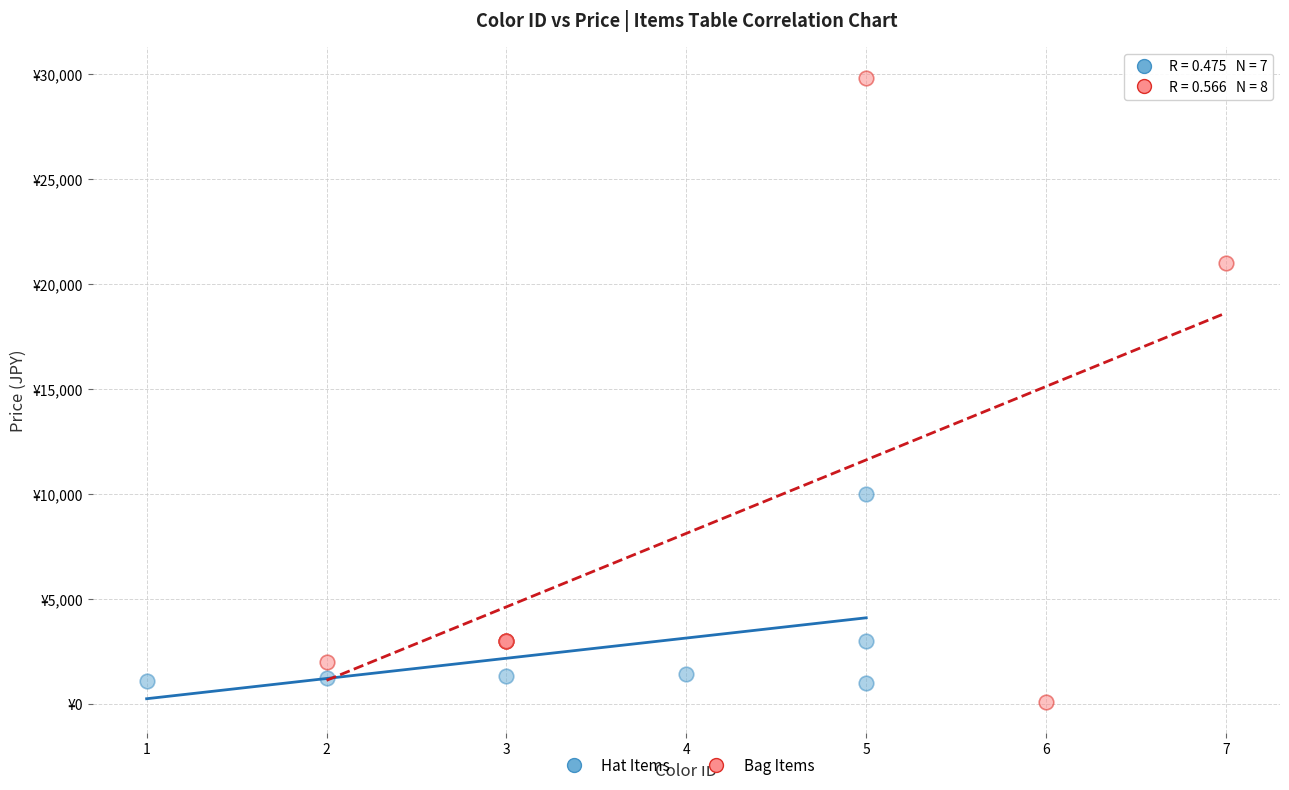

Which series reaches the minimum Y coordinate?

Bag Items